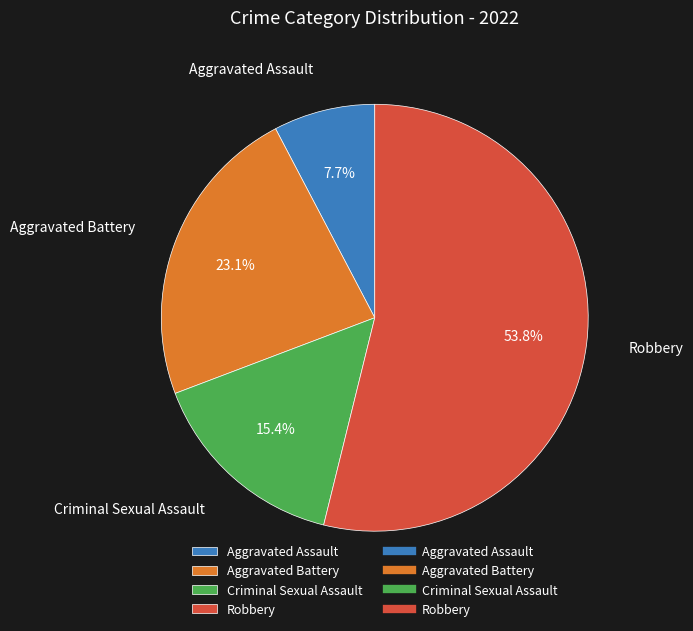

Which category has the smallest portion of the pie?

Aggravated Assault